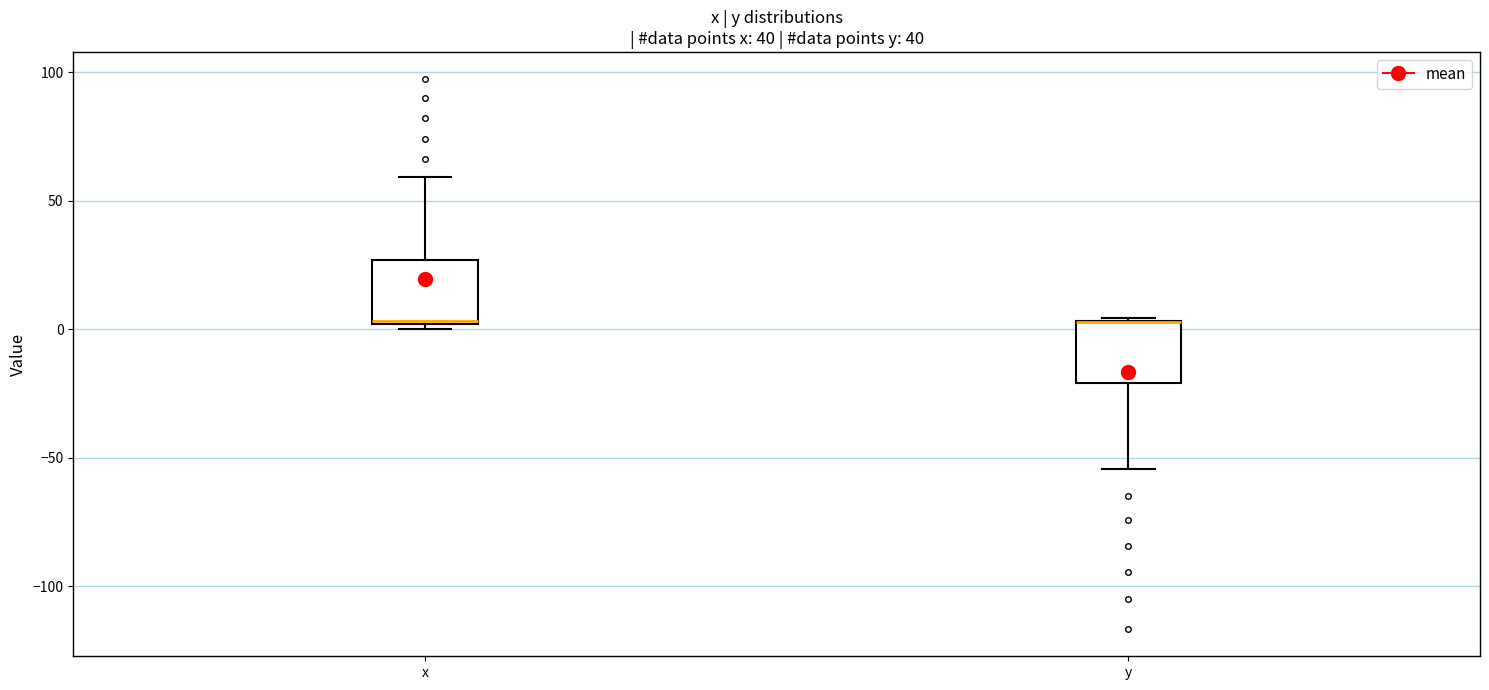

Reading left to right, read every box against the y-axis: the position of its median line, the range the box covers, and the ends of its whiskers. The values are not printed on the chart, so give them approximately, as read against the axis.

x: median 5, box 0 to 25, whiskers 0 (just below the box's lower edge) to 60
y: median 5 (drawn on the box's upper edge), box -20 to 5, whiskers -55 to 5